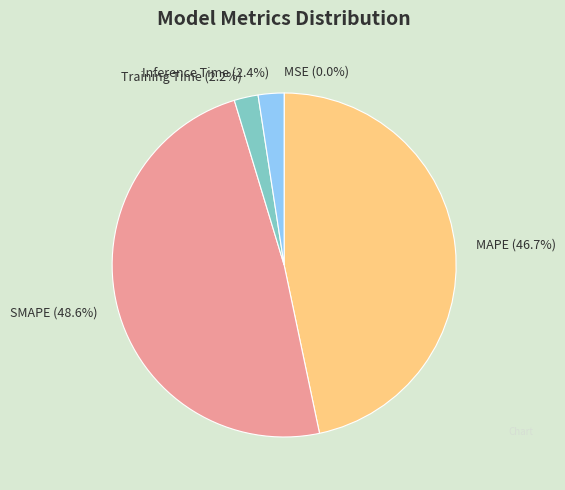

Between SMAPE and Training Time, which is larger?

SMAPE